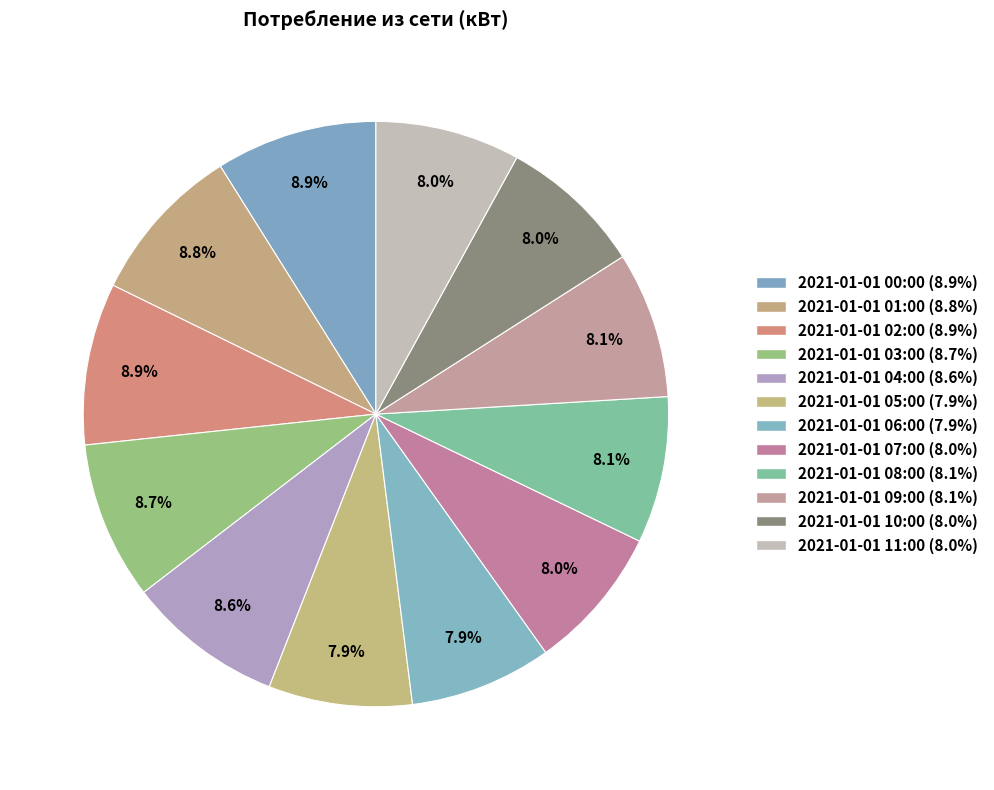

Between 2021-01-01 06:00 and 2021-01-01 08:00, which is larger?

2021-01-01 08:00